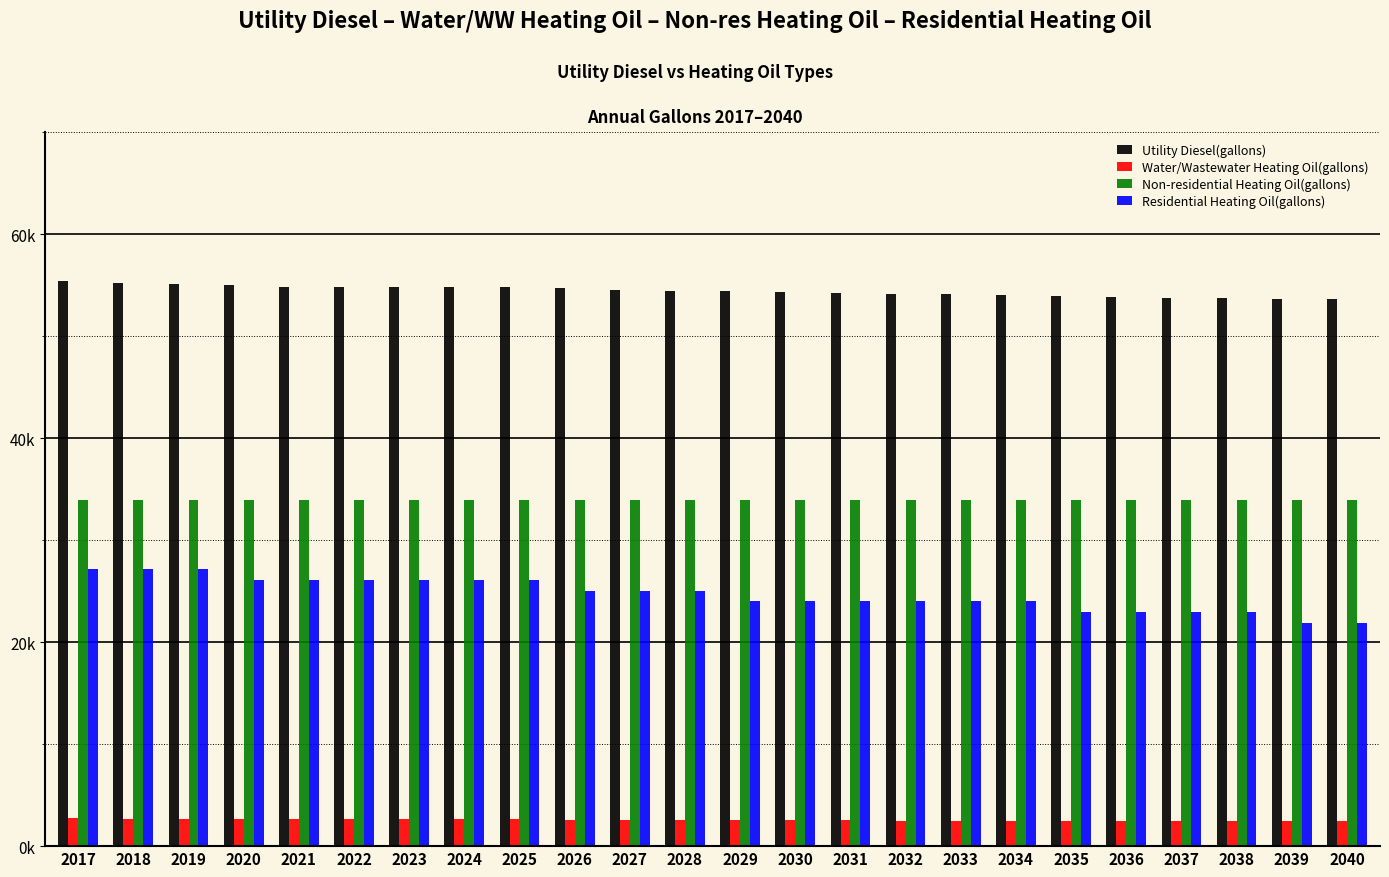

The value of Water/Wastewater Heating Oil(gallons) at 2037 is 2458.8. True or false?

True